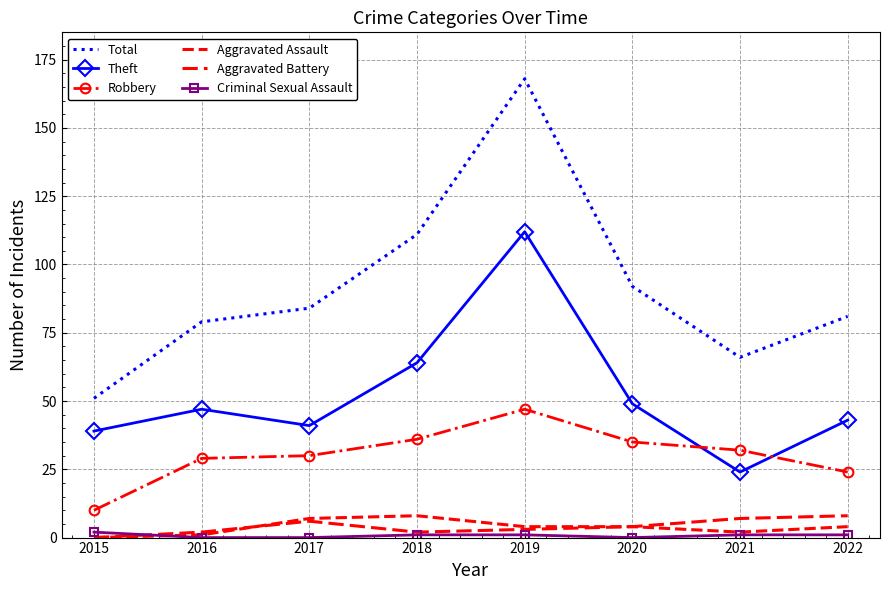

Rank the categories by Robbery value from highest to lowest.

2019, 2018, 2020, 2021, 2017, 2016, 2022, 2015